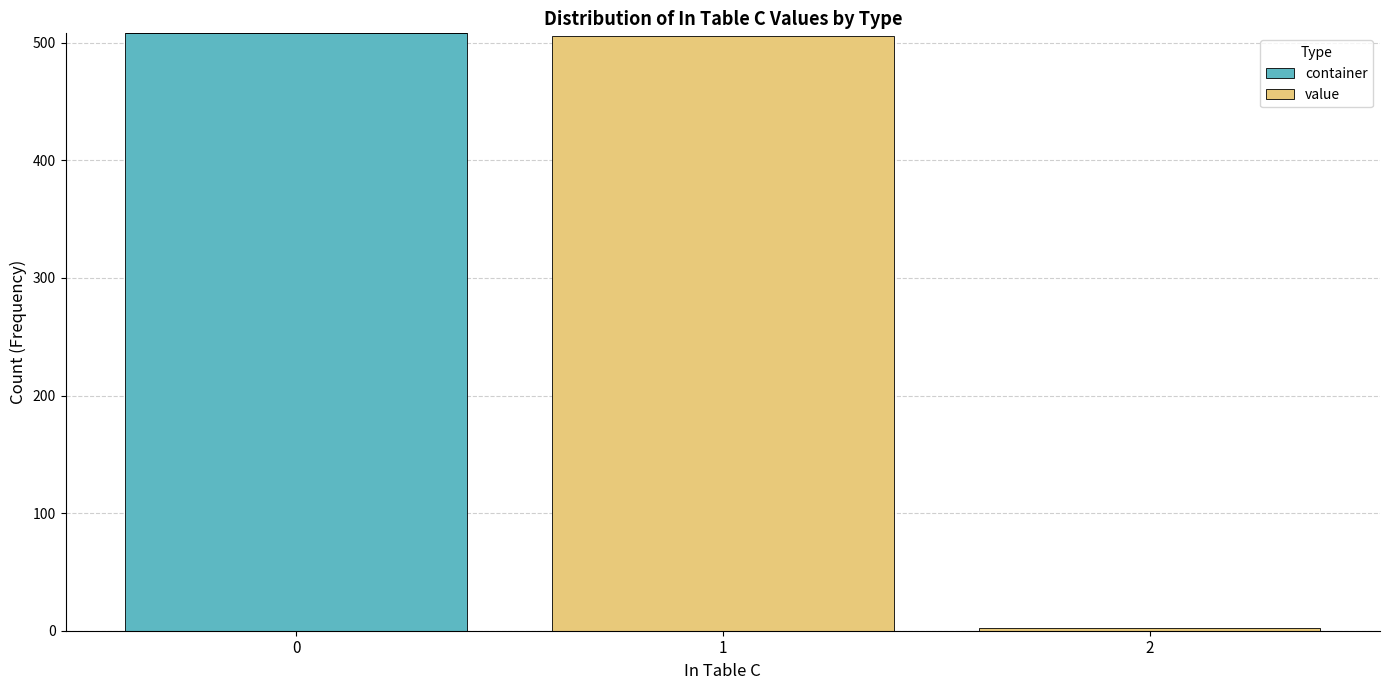

What is the total height of the stacked bar covering -0.5 to 0.5 on the x-axis? The values are not printed on the chart, so give them approximately, as read against the axis.

510